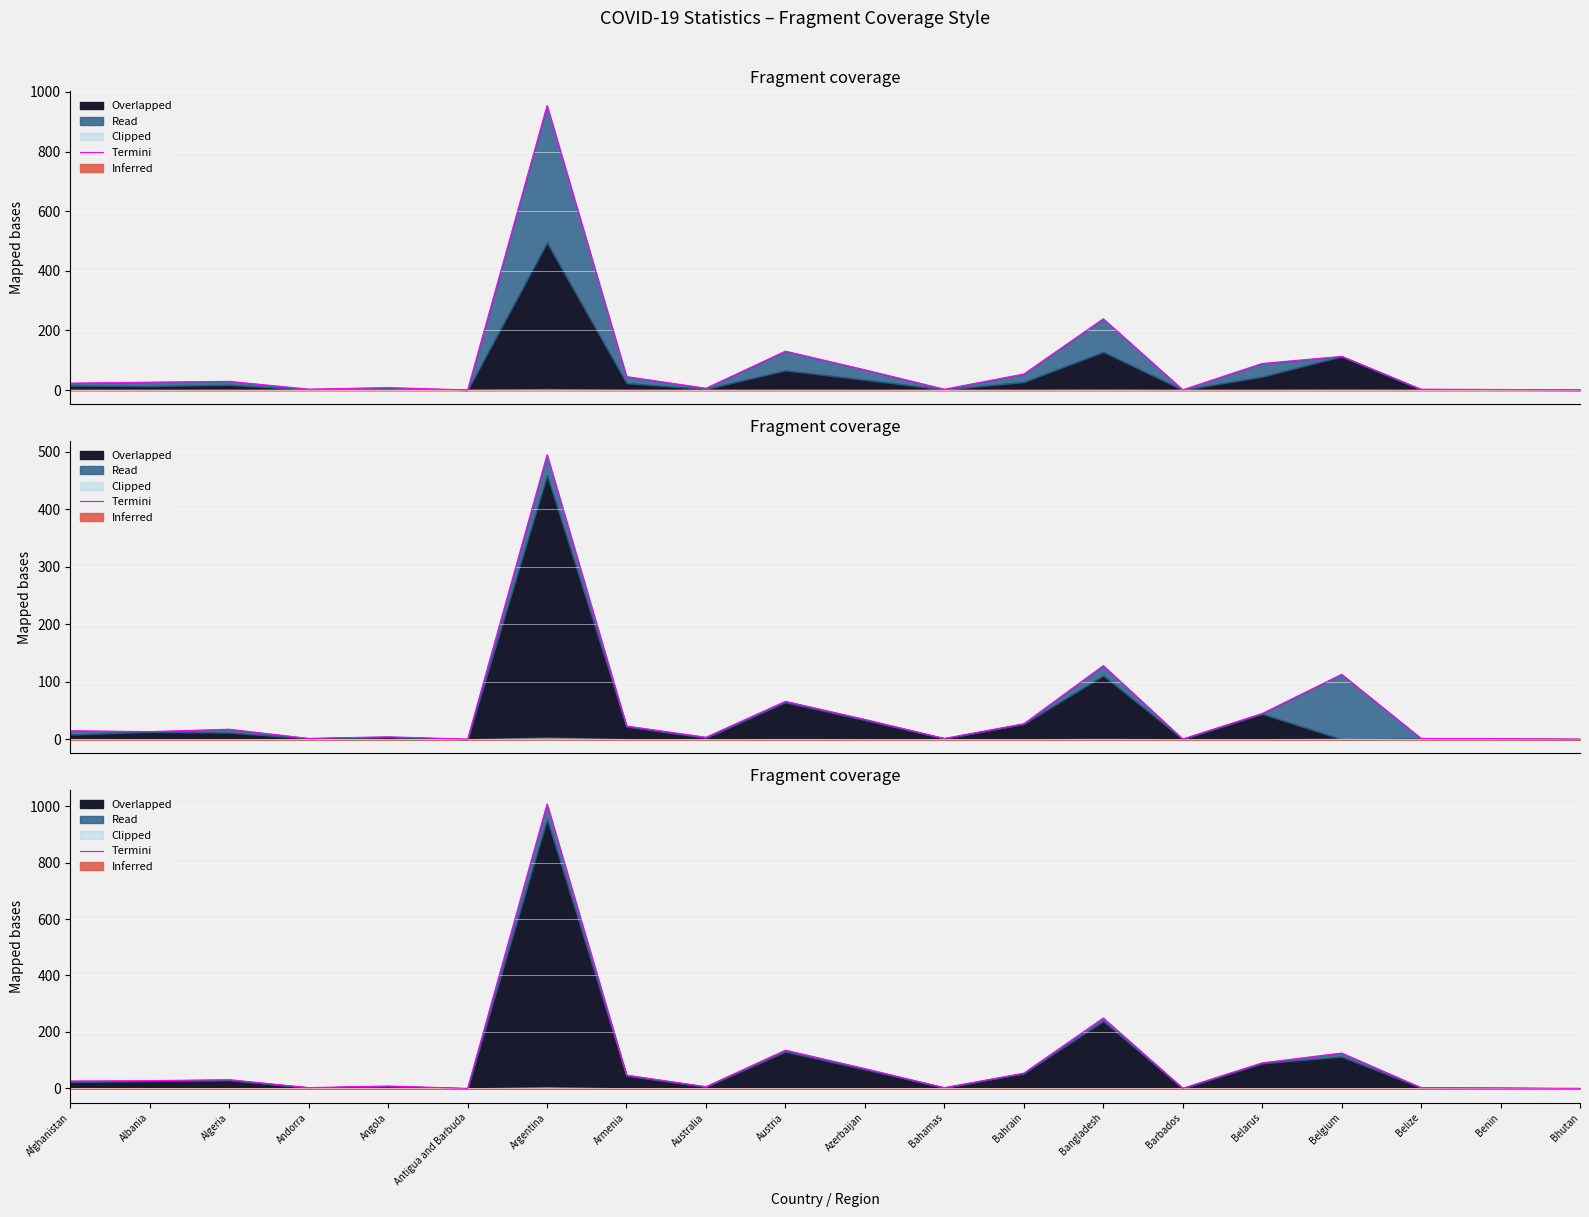

True or false: there are more than 0 points higher than both neighbors.

True